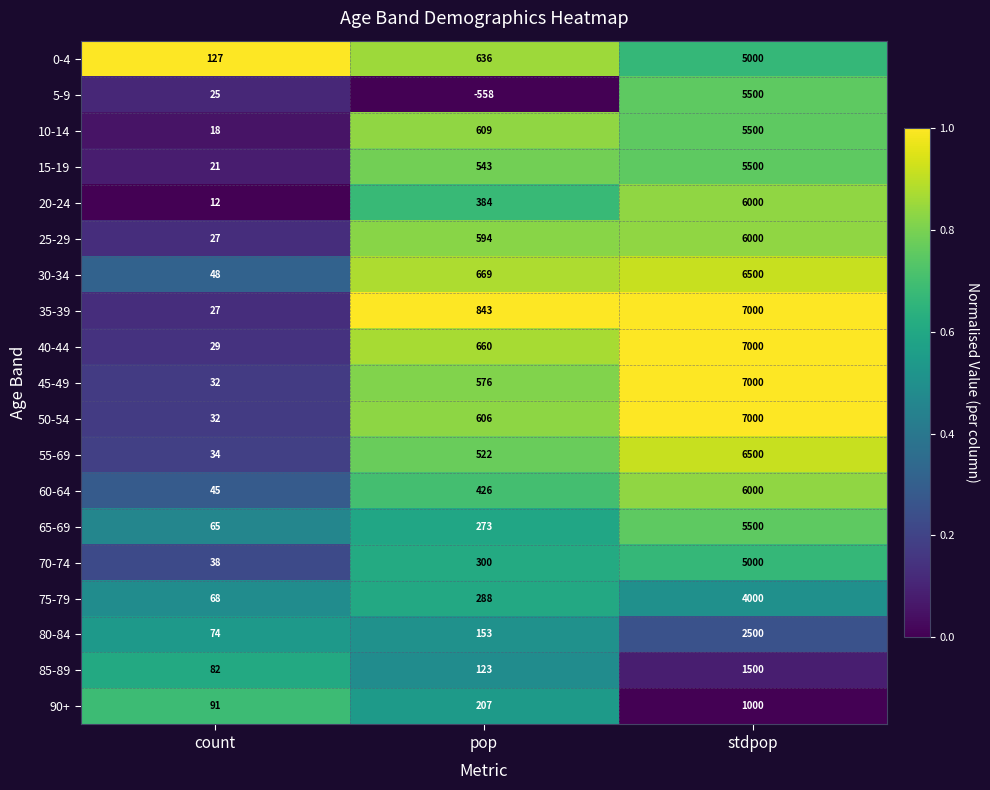

What is the lowest value of the 25-29 series?

27